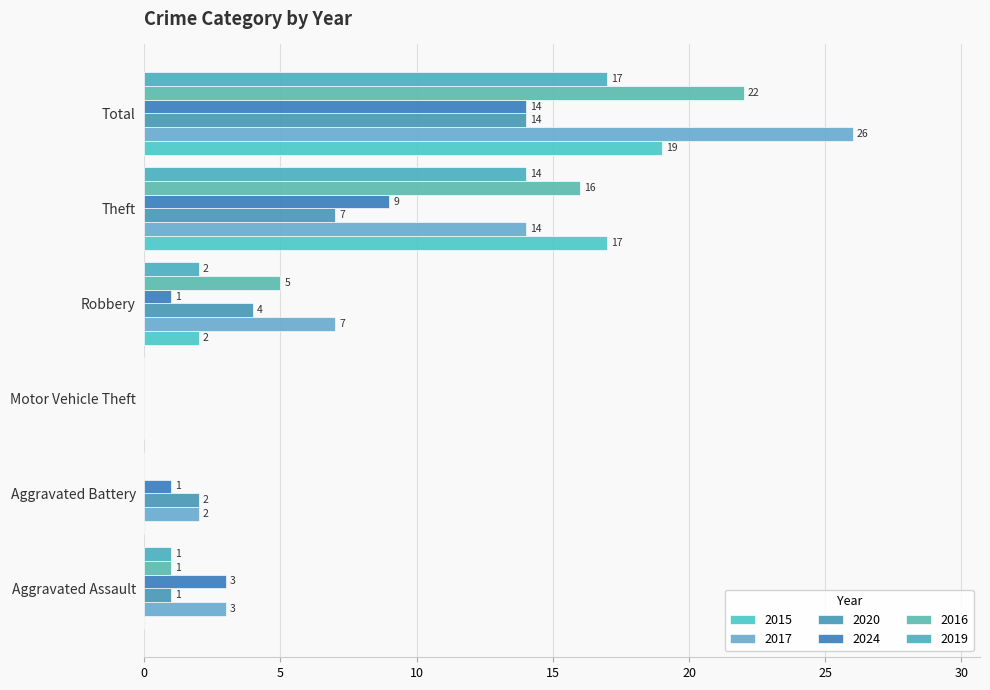

What is the difference between the second highest and minimum values in the 2015 series?

17